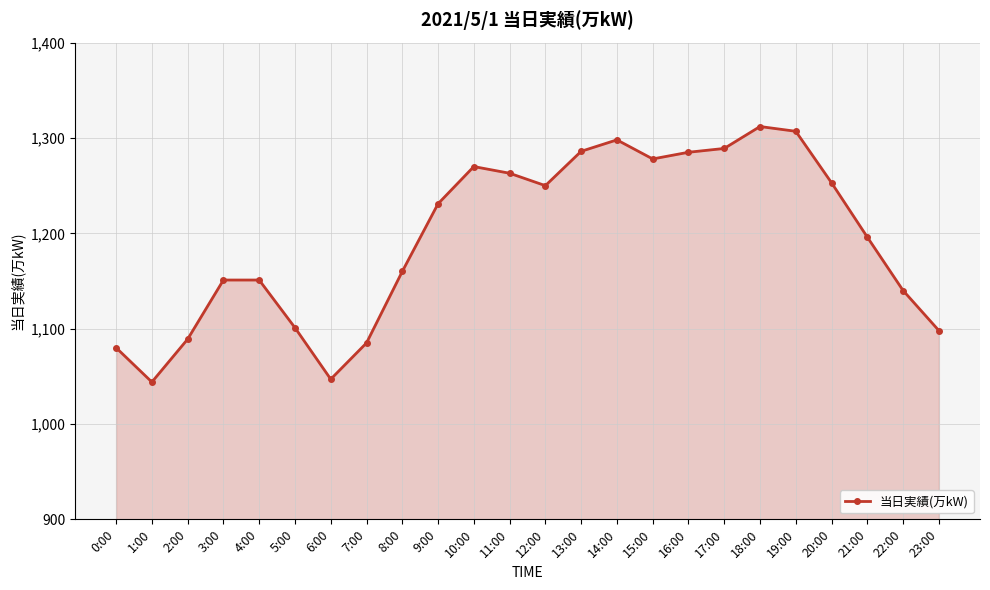

What is the change in value from 19:00 to 21:00?

-111